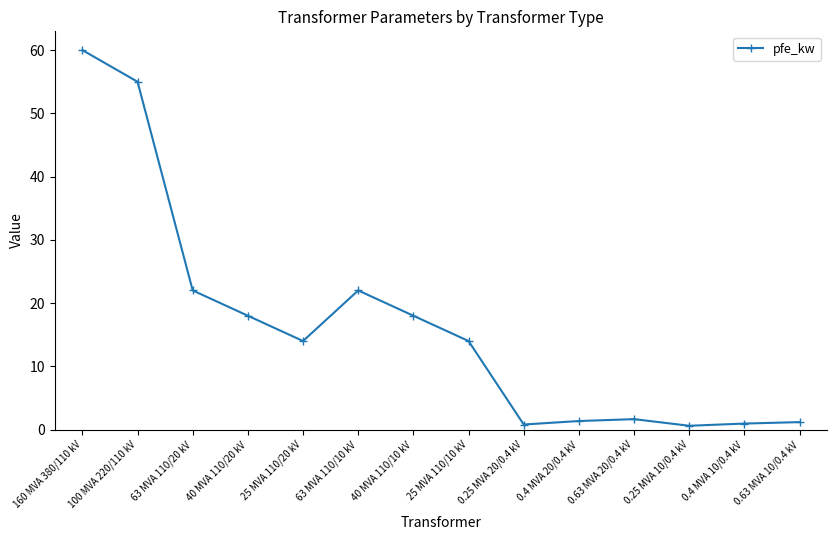

What is the difference between the second highest and minimum values?

54.4